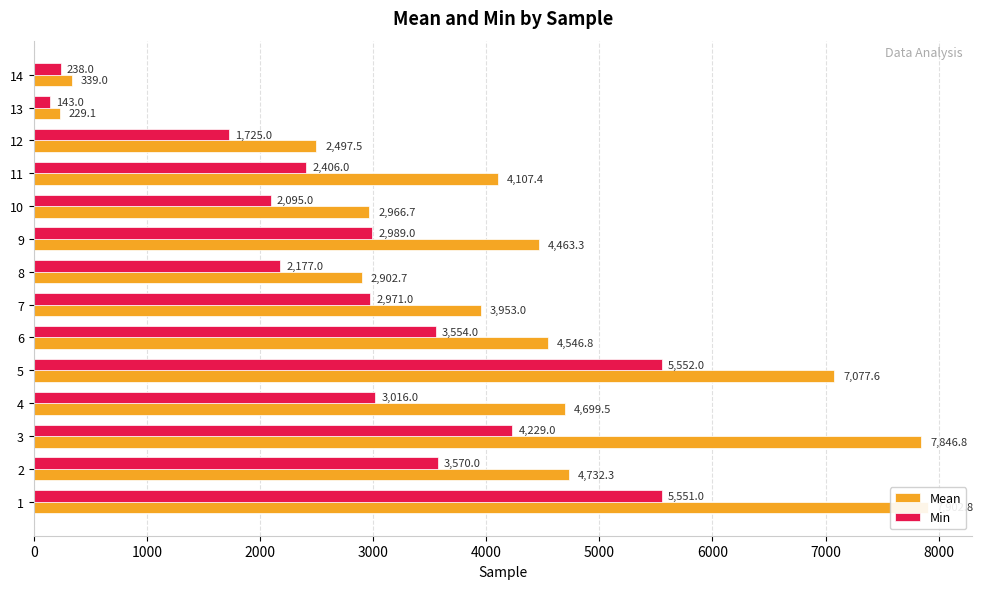

What are all the series names shown in the legend?

Mean, Min